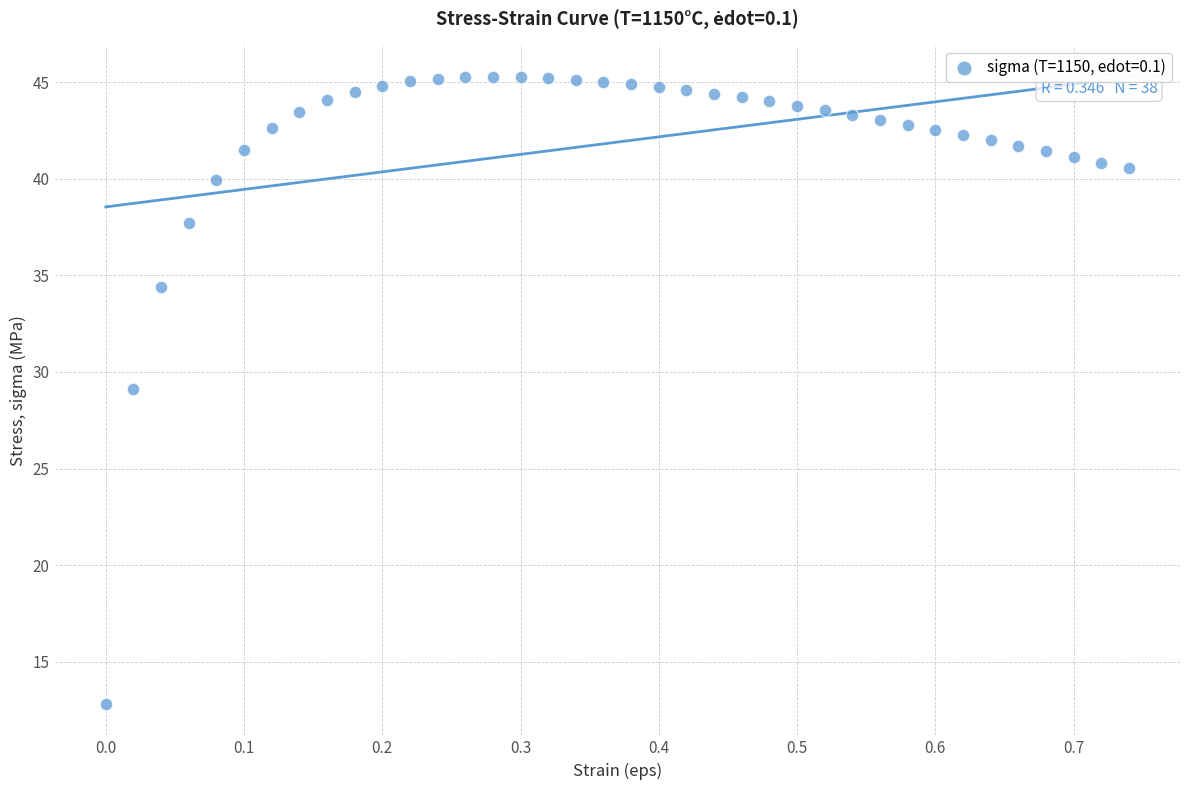

What is the range of X values (max minus min)?

0.7